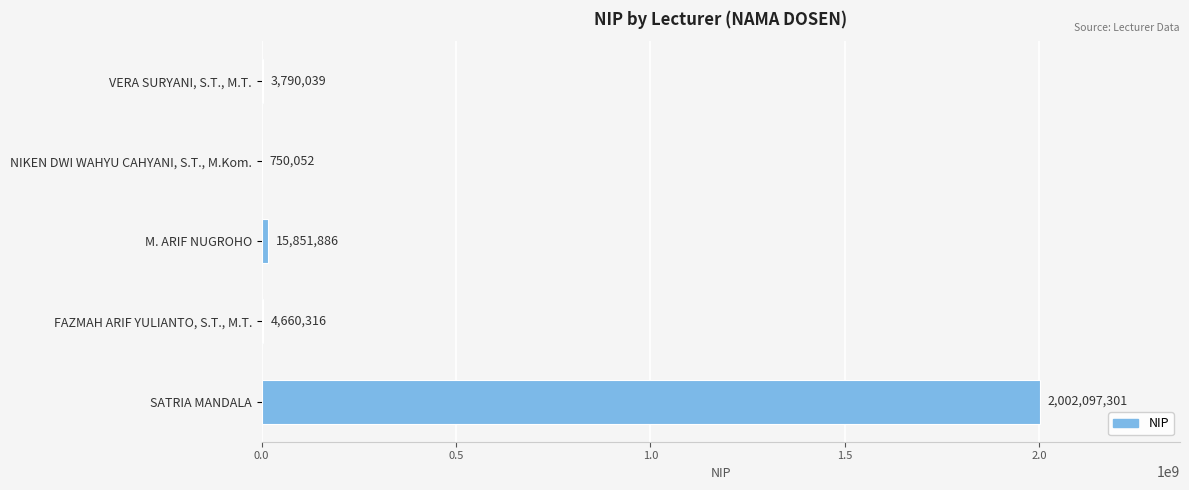

Which label corresponds to the largest value in the chart?

SATRIA MANDALA